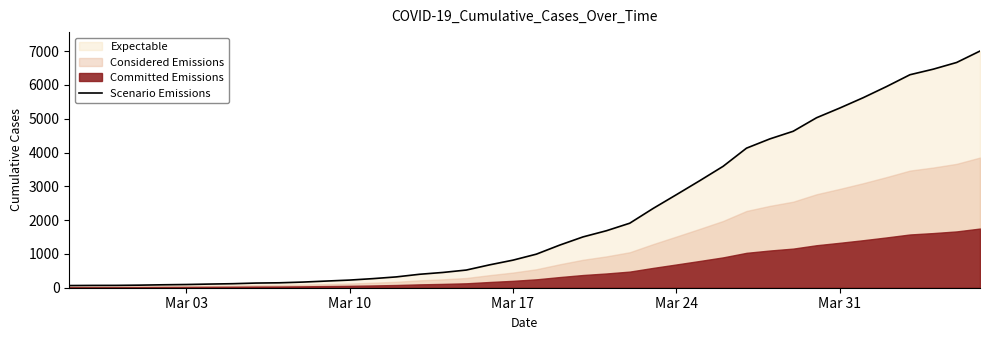

Which category has the lowest value across all series?

Mar 03